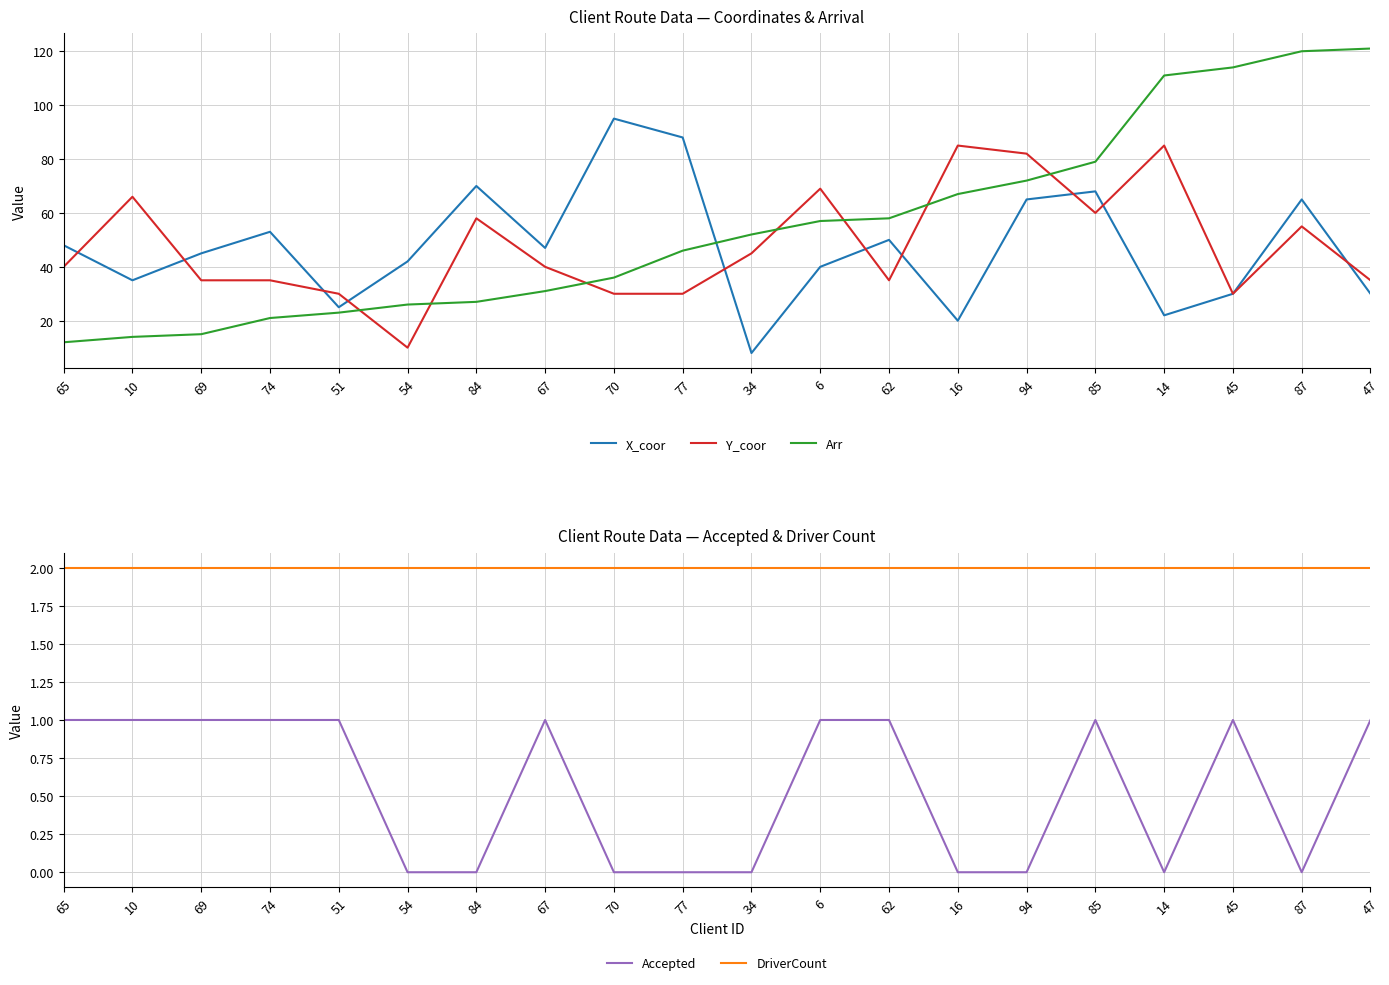

Which series ends up on top after the final intersection of Arr and Y_coor?

Arr